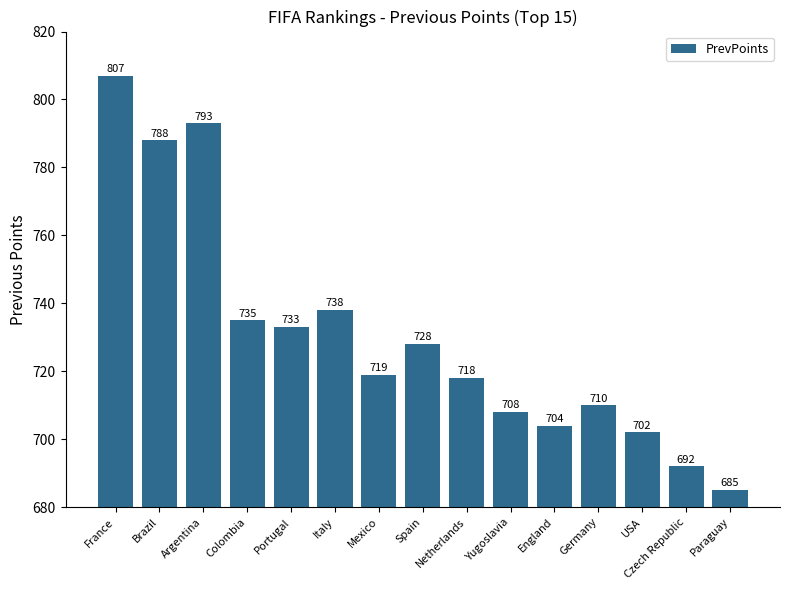

The chart shows a value of 1212 at Mexico. True or false?

False